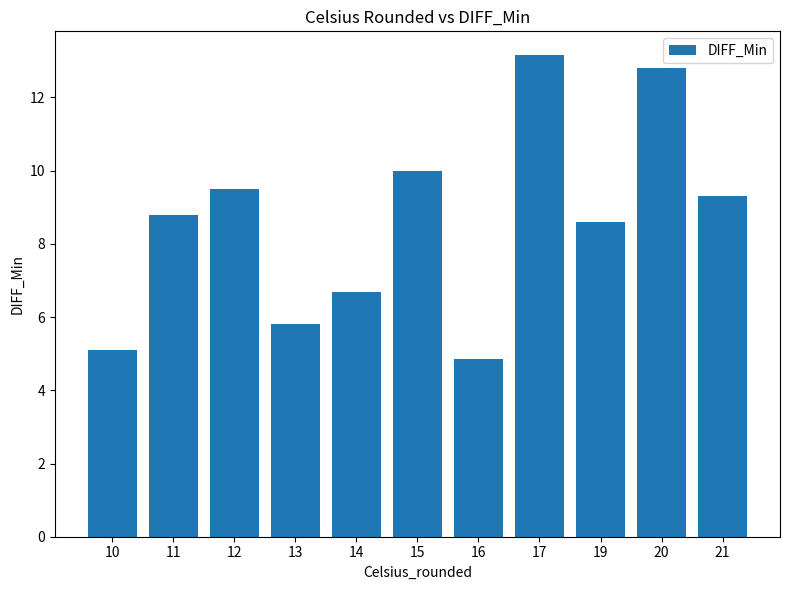

What is the smallest value displayed?

4.9